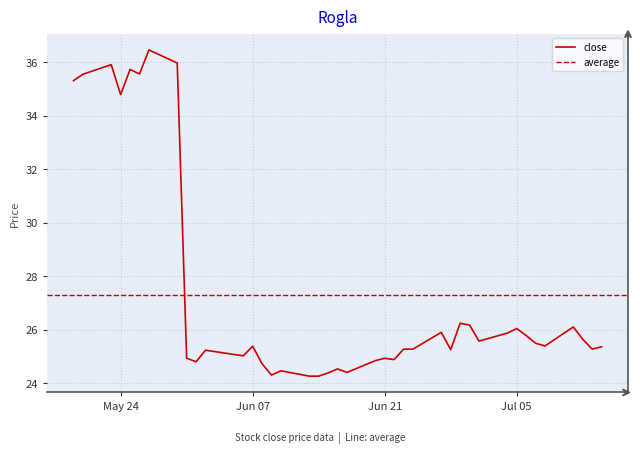

The value of close at Jul 05 is 34.6. True or false?

False